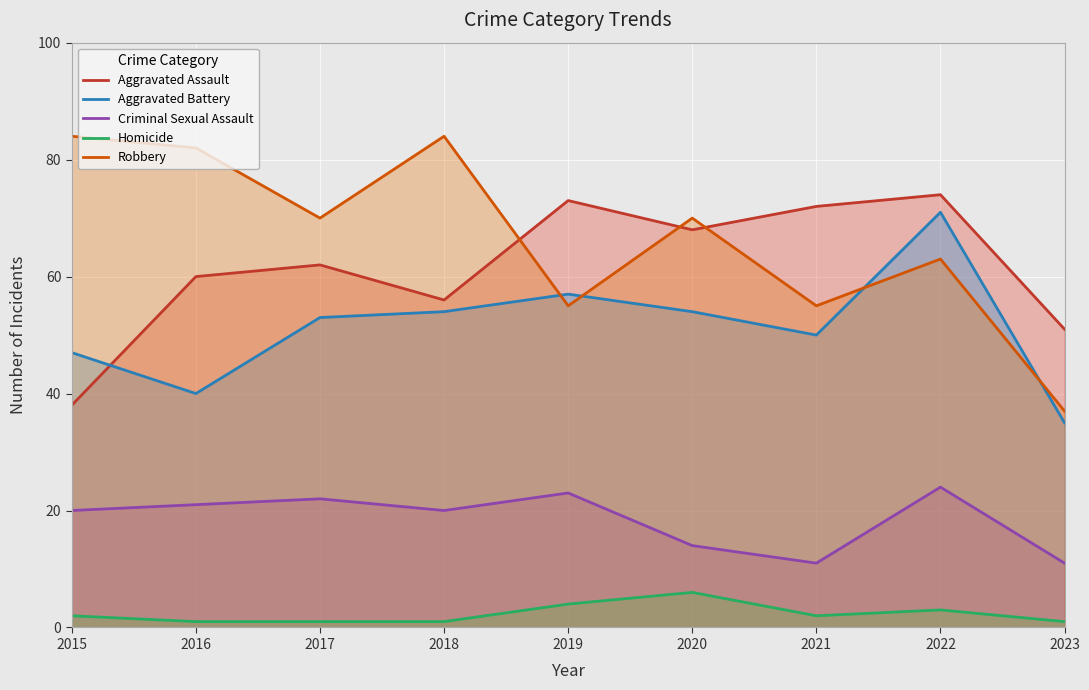

What is the difference between the highest and lowest values at 2016?

81